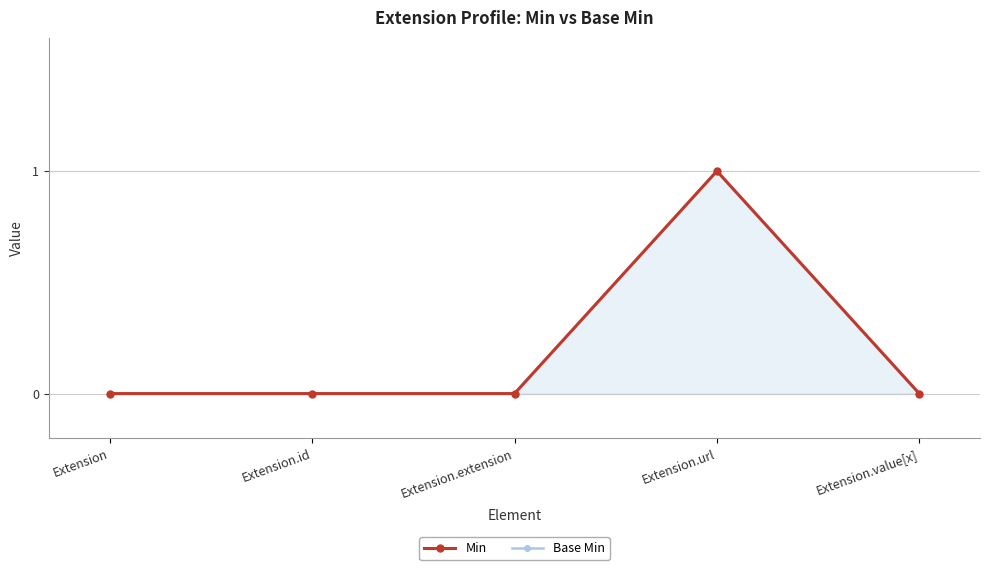

What position from the left is Extension.value[x]?

5